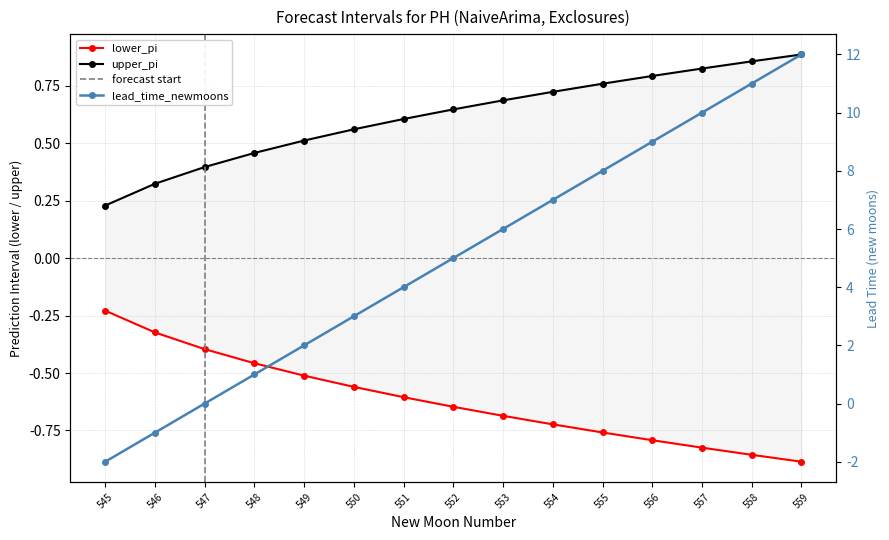

Where does the lead_time_newmoons series first go above 5?

553